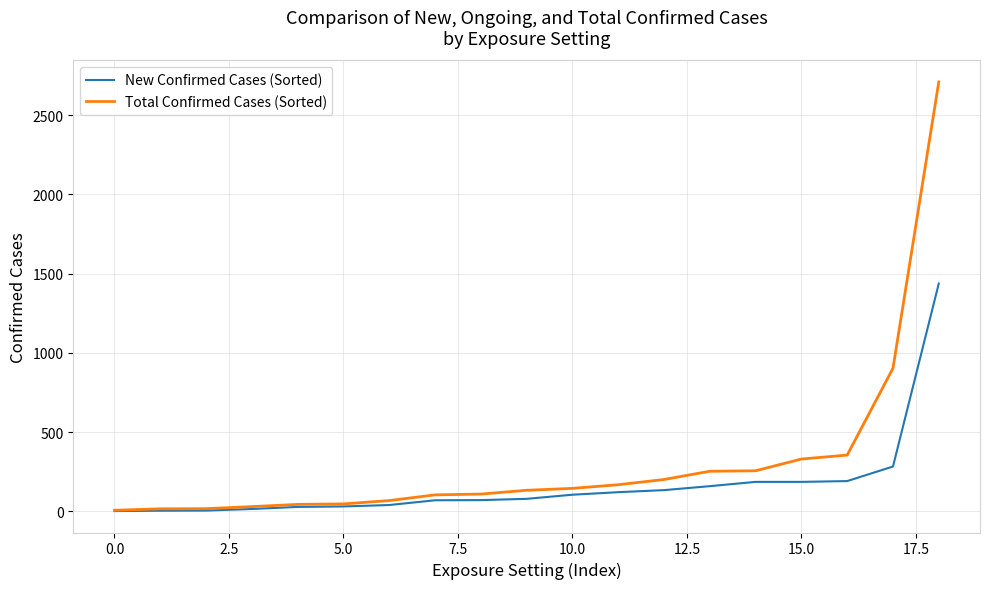

What is the maximum value shown in the chart?

2709